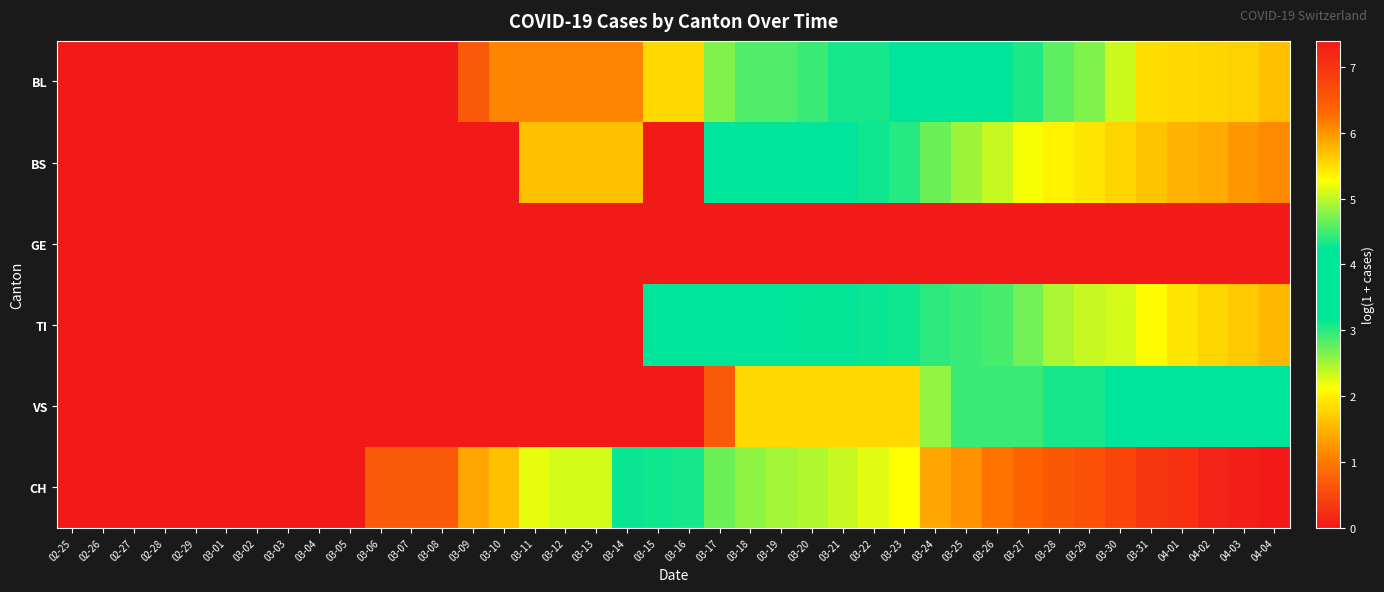

What is the spread (max minus min) of values at 03-07?

0.7